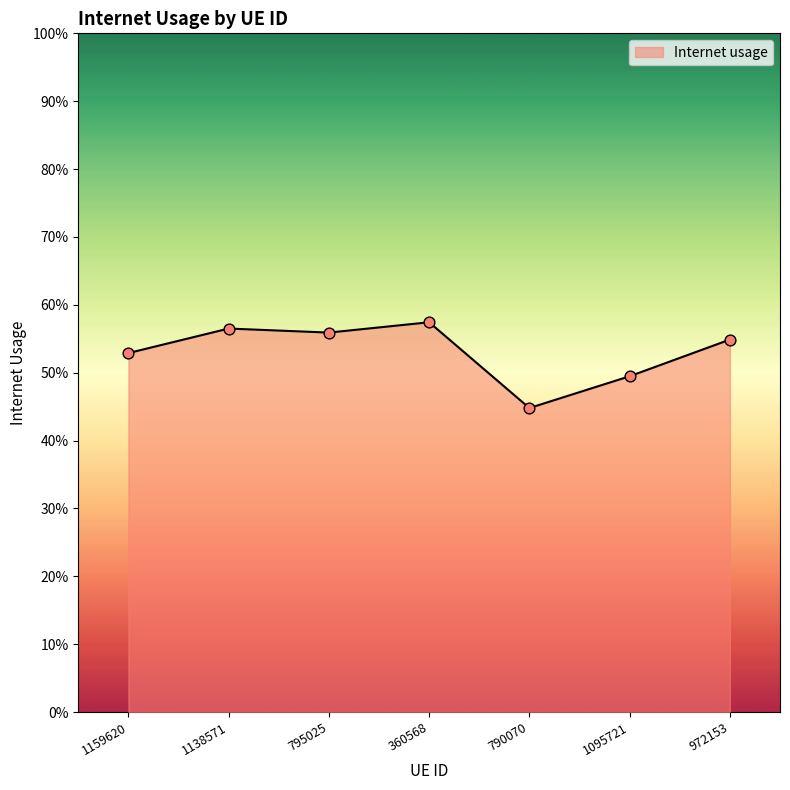

Does the chart have visible grid lines?

No